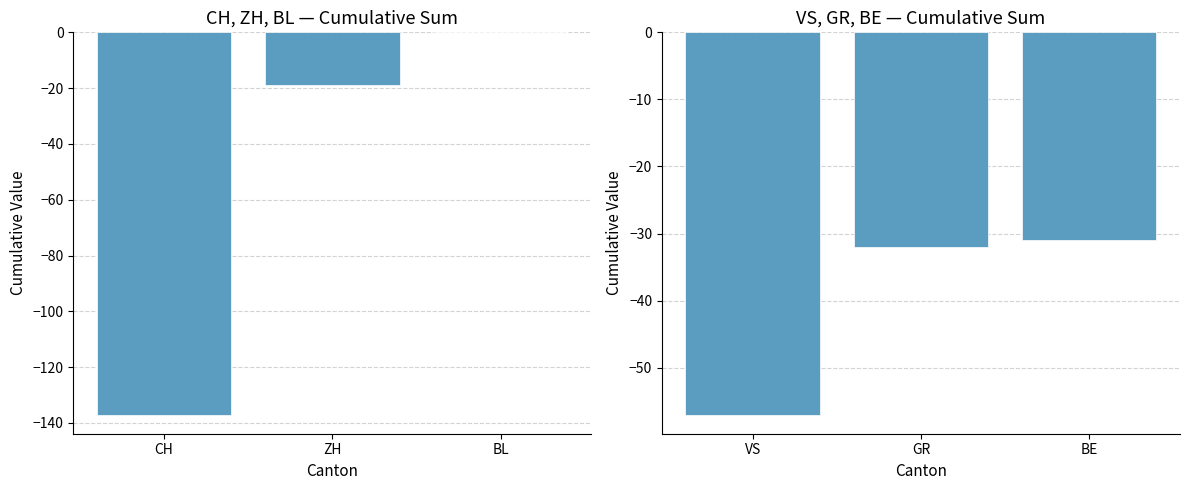

How many data points does each series have?

3